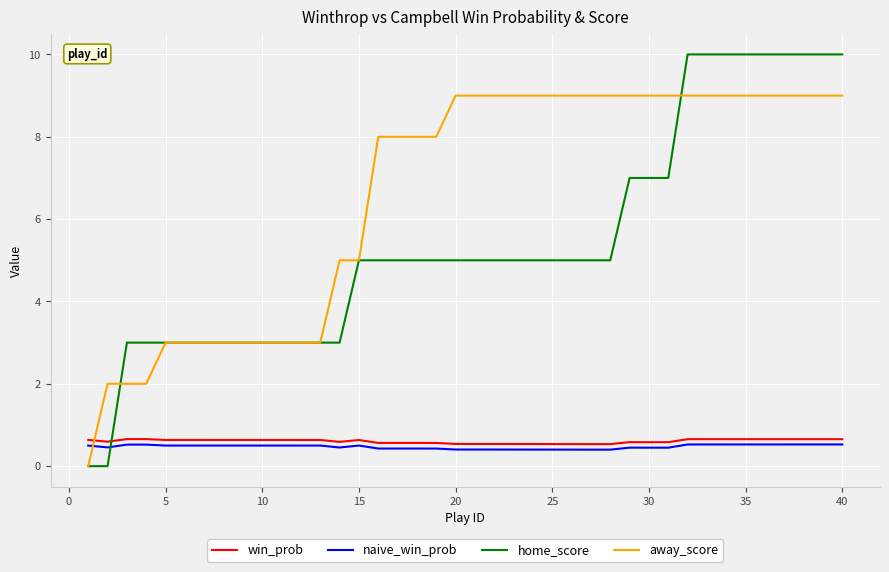

What is the greatest value displayed?

10.0